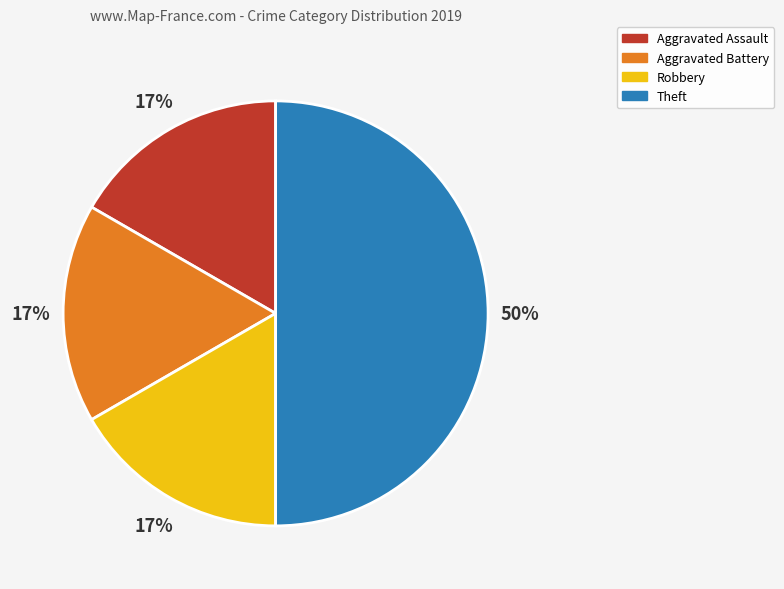

Is Aggravated Battery the majority of the pie?

No